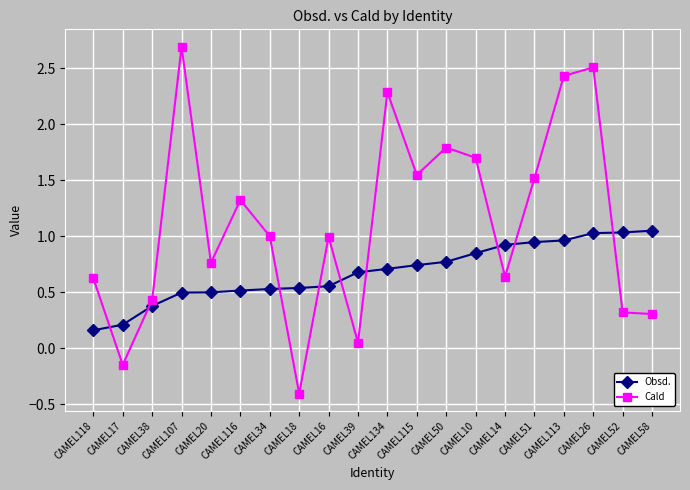

At which category is the sum across all series the highest?

CAMEL26